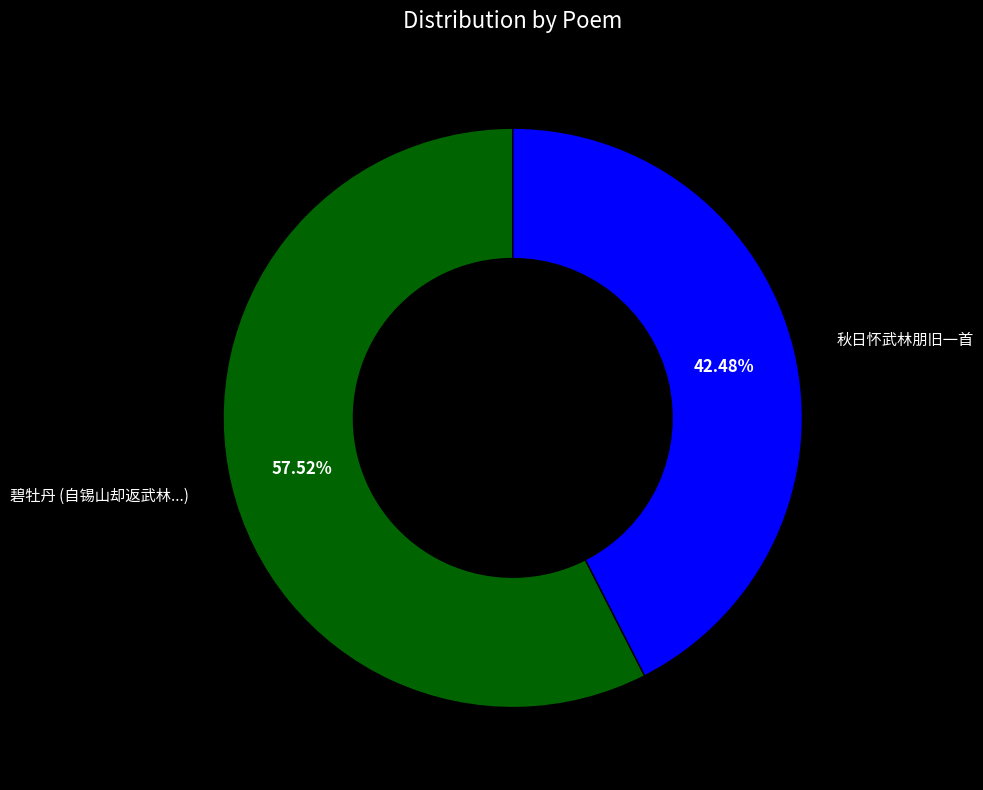

Is there any slice that represents more than half of the pie?

Yes